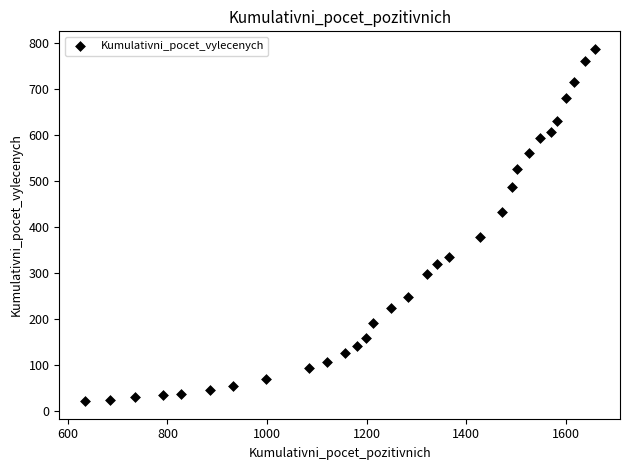

What is the range of X values (max minus min)?

1024